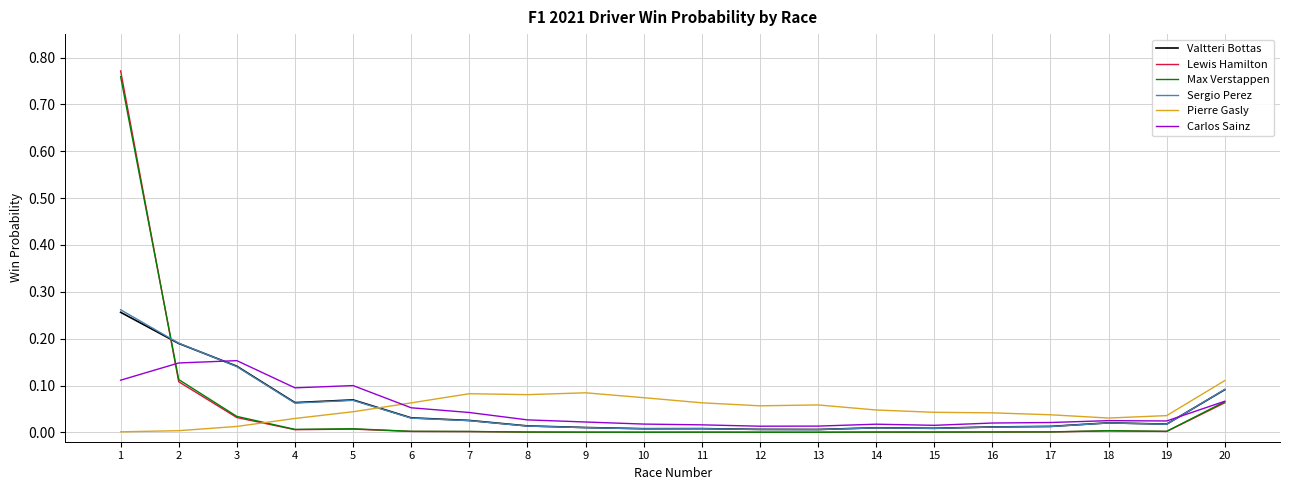

How many series are shown in this chart?

6